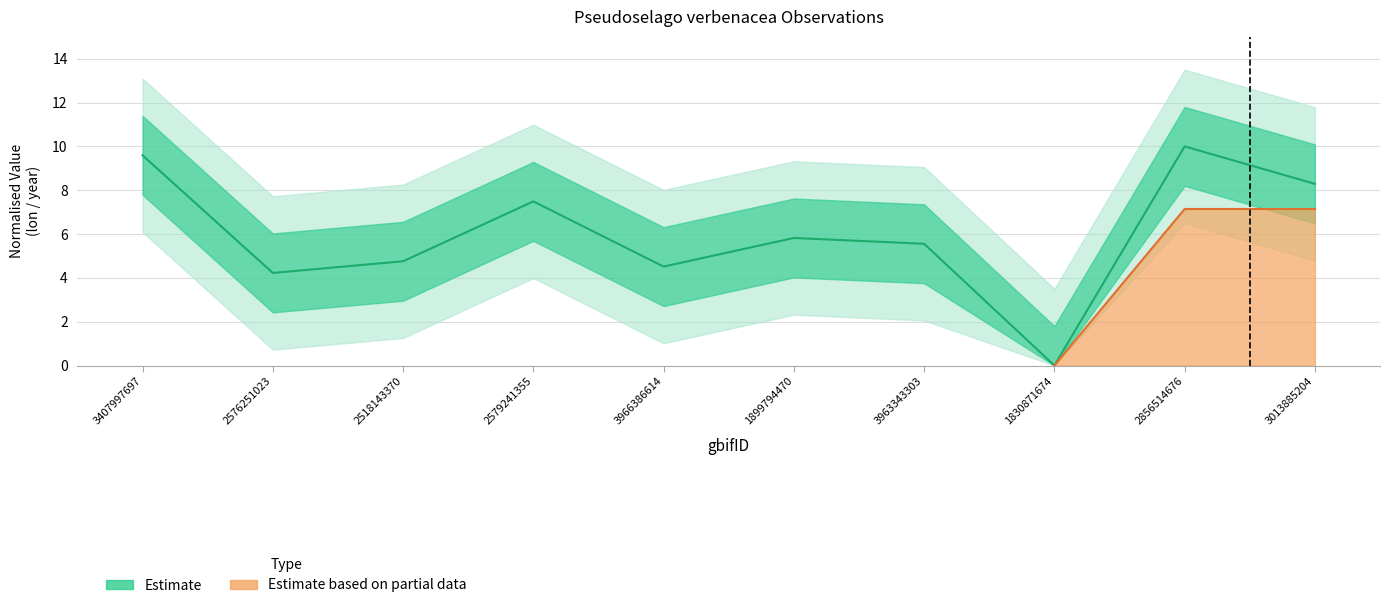

What is the greatest value displayed?

10.0